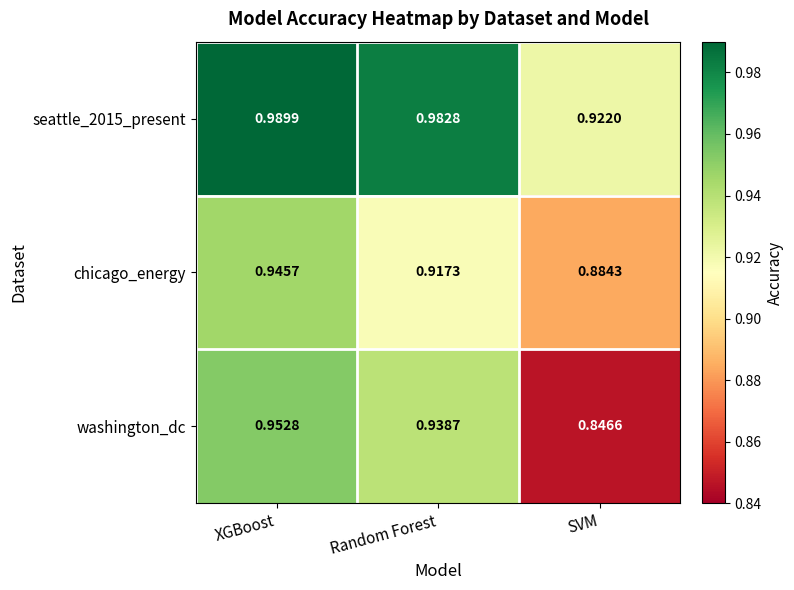

What is the difference between the highest and lowest values at SVM?

0.1